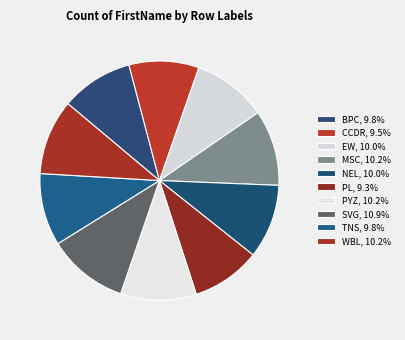

True or false: WBL accounts for 19% of the total.

False